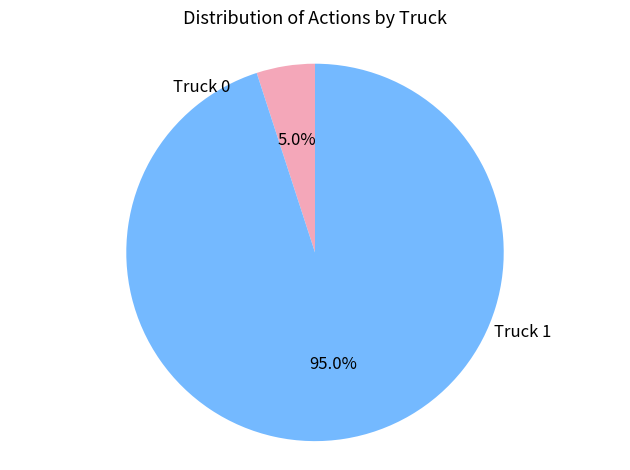

Rank the categories by value from highest to lowest.

Truck 1, Truck 0